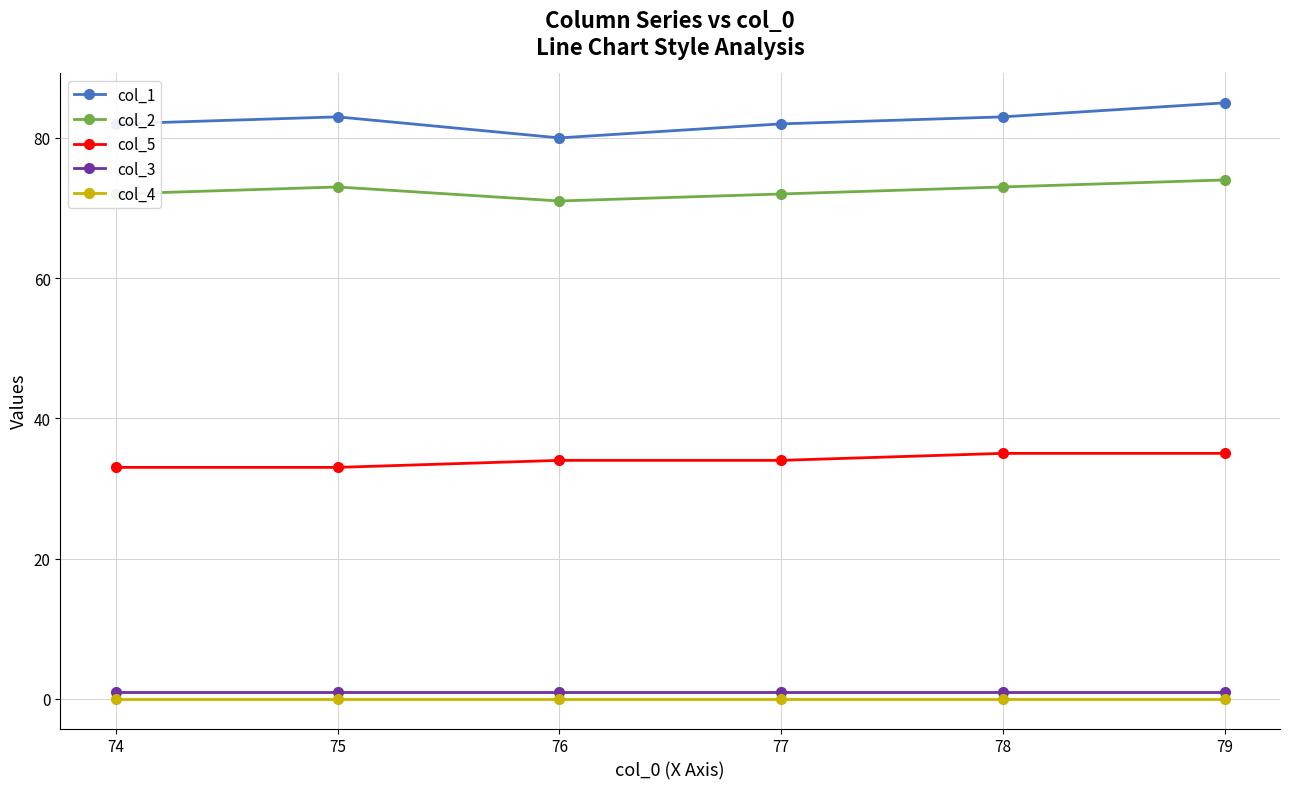

What value does the col_2 series have at 74?

72